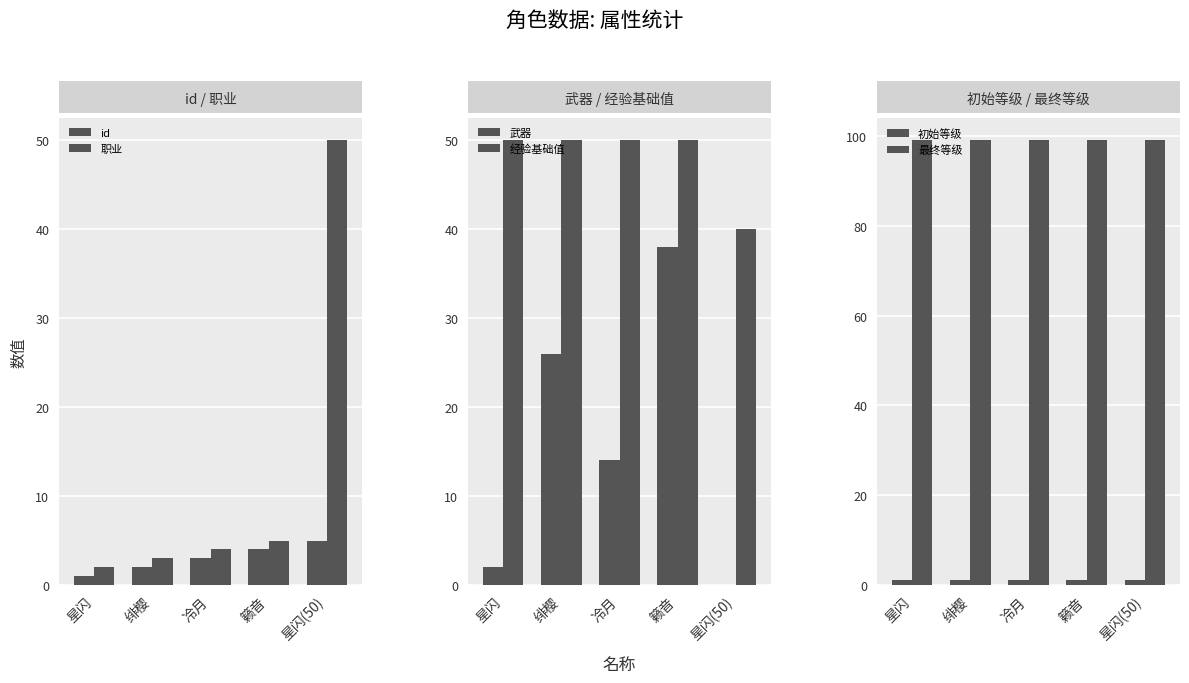

What are all the series names shown in the legend?

id, 职业, 武器, 经验基础值, 初始等级, 最终等级